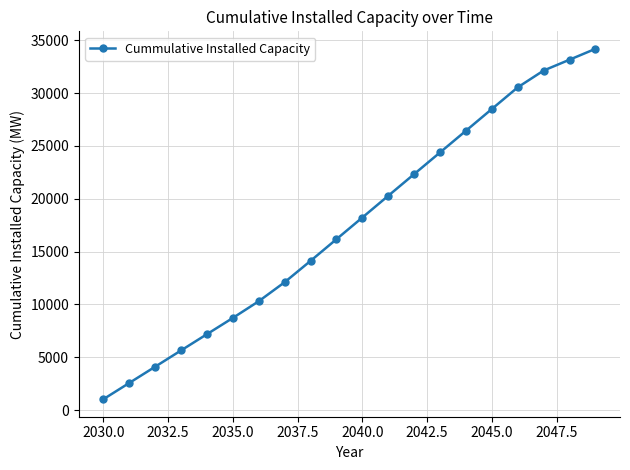

What is the value of the 1st point from the left?

1031.7